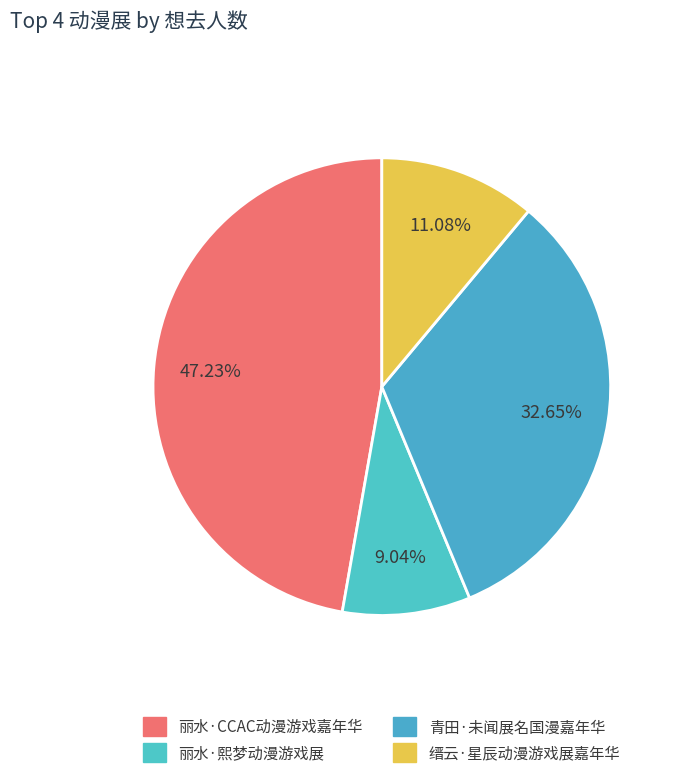

How many slices are in this pie chart?

4